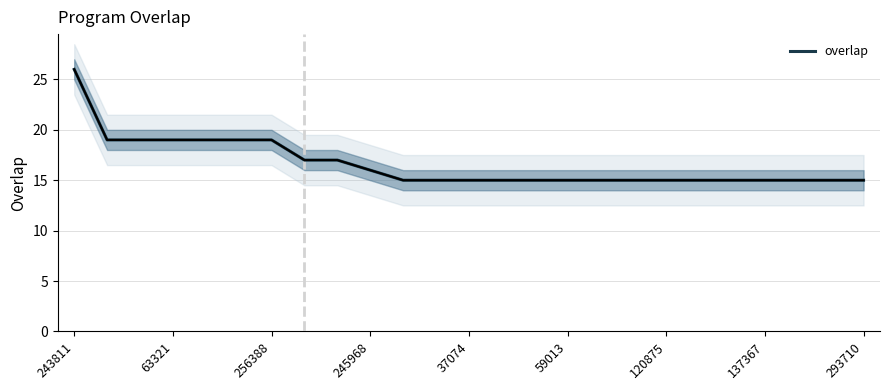

Does the chart display data point markers on the line(s)?

No